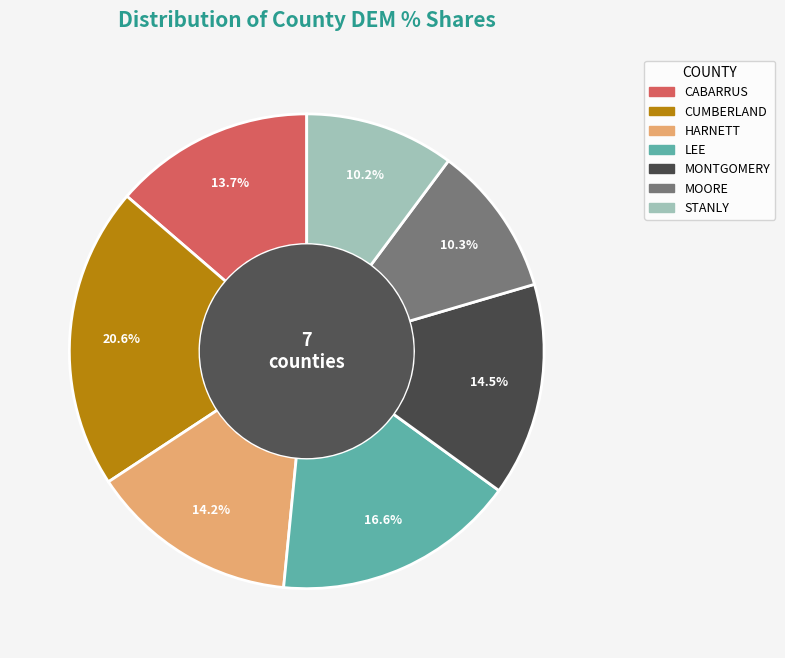

What percentage is the MOORE slice, to the nearest percent?

10%